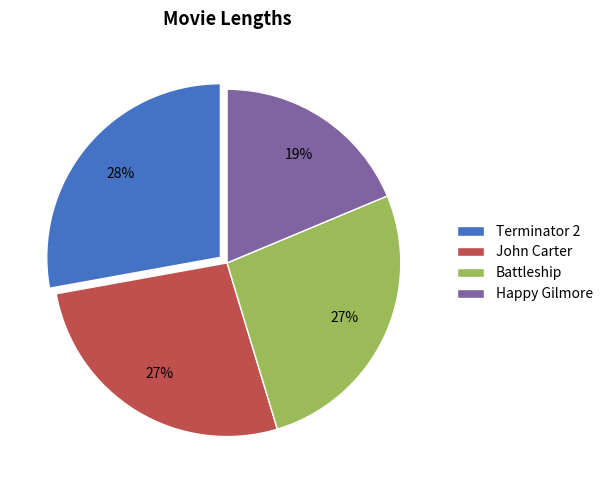

Does Battleship account for over 50% of the chart?

No